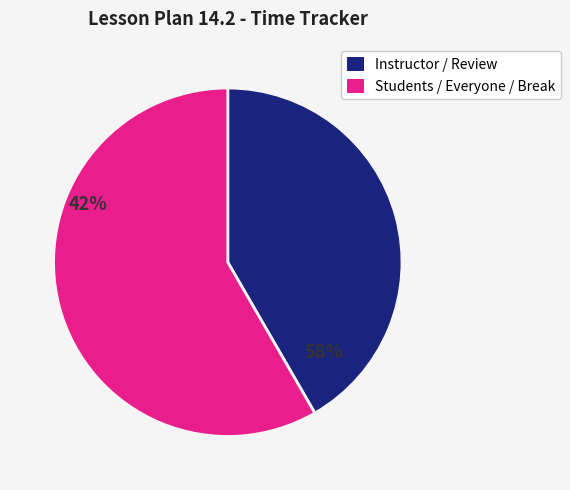

Does any single category account for the majority?

Yes